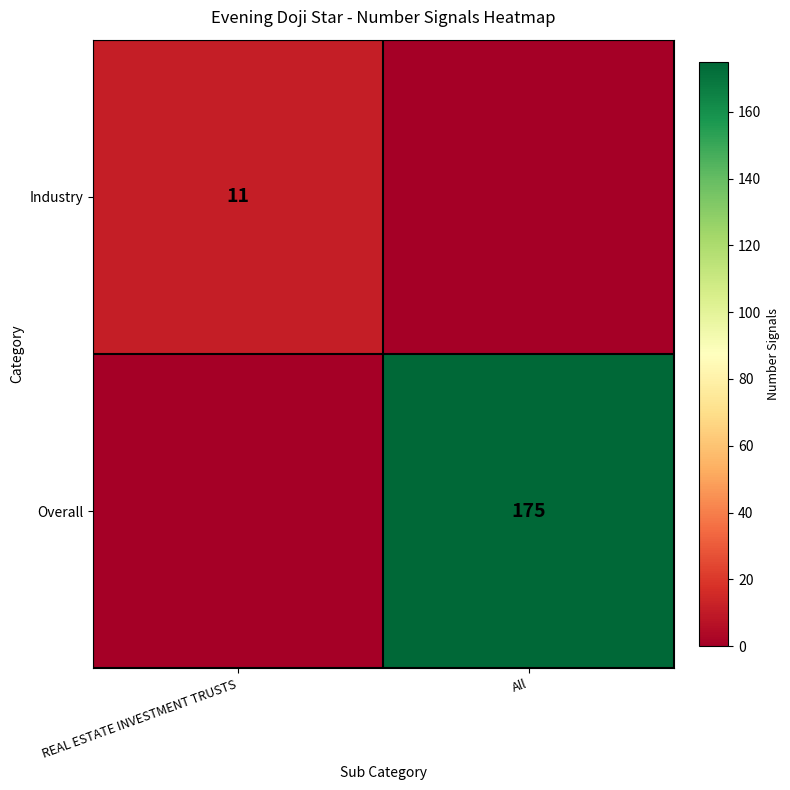

Is it true that Overall equals 299 at All?

False